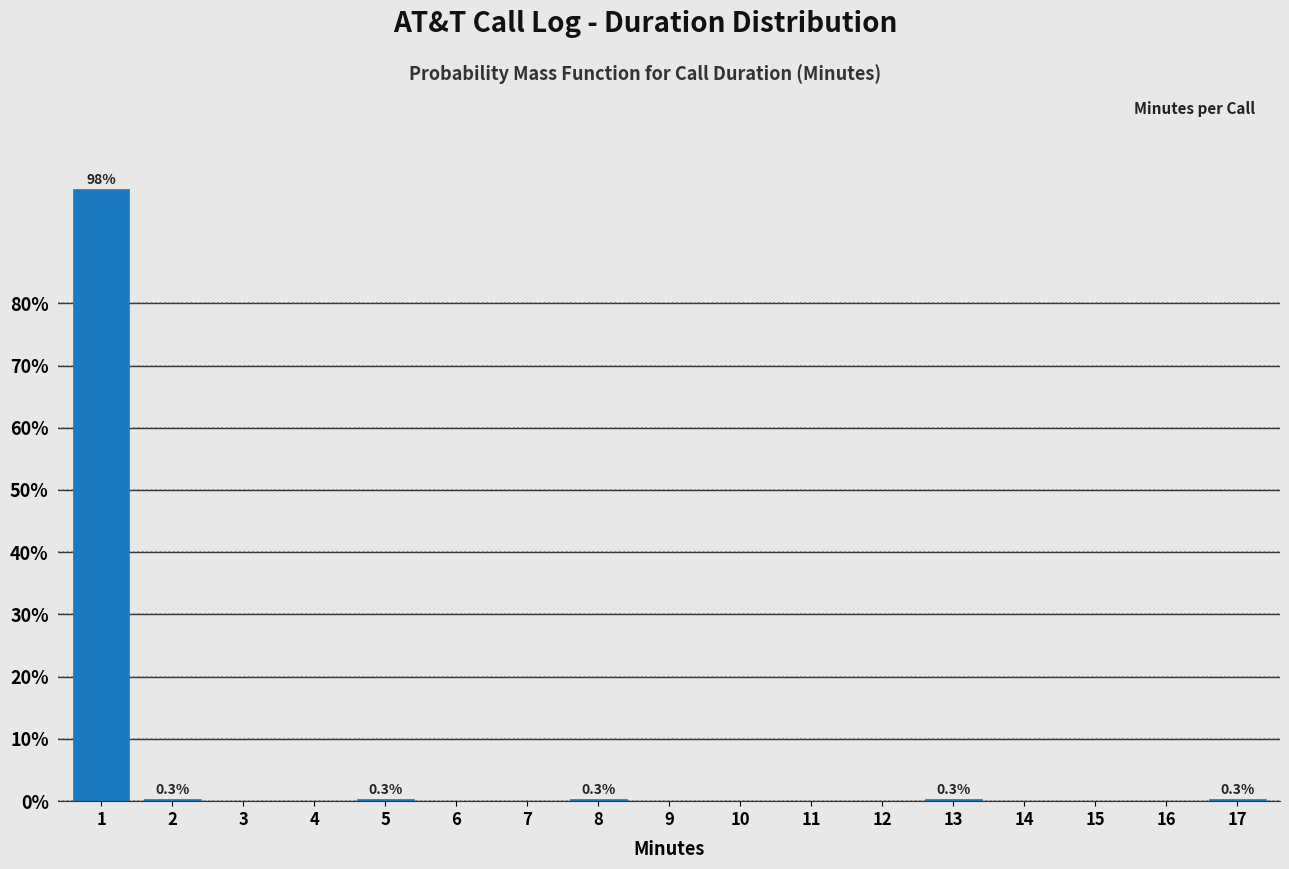

What is the maximum value shown in the chart?

98.3